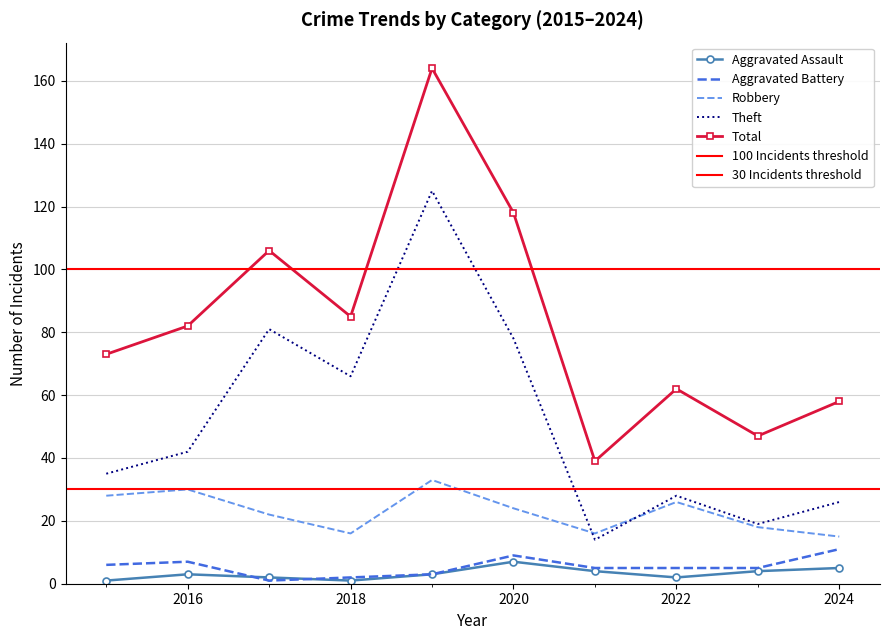

Reading left to right, transcribe all the data shown in this chart.

Aggravated Assault: 2015=1	2016=3	2017=2	2018=1	2019=3	2020=7	2021=4	2022=2	2023=4	2024=5
Aggravated Battery: 2015=6	2016=7	2017=1	2018=2	2019=3	2020=9	2021=5	2022=5	2023=5	2024=11
Robbery: 2015=28	2016=30	2017=22	2018=16	2019=33	2020=24	2021=16	2022=26	2023=18	2024=15
Theft: 2015=35	2016=42	2017=81	2018=66	2019=125	2020=78	2021=14	2022=28	2023=19	2024=26
Total: 2015=73	2016=82	2017=106	2018=85	2019=164	2020=118	2021=39	2022=62	2023=47	2024=58